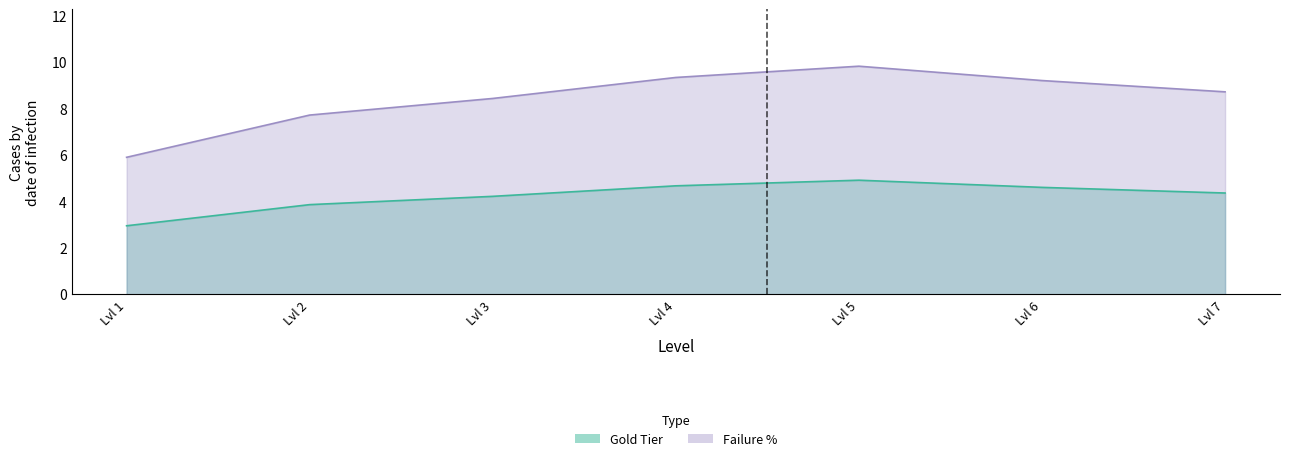

In Failure %, how many points are higher than both neighbors (excluding endpoints)?

1